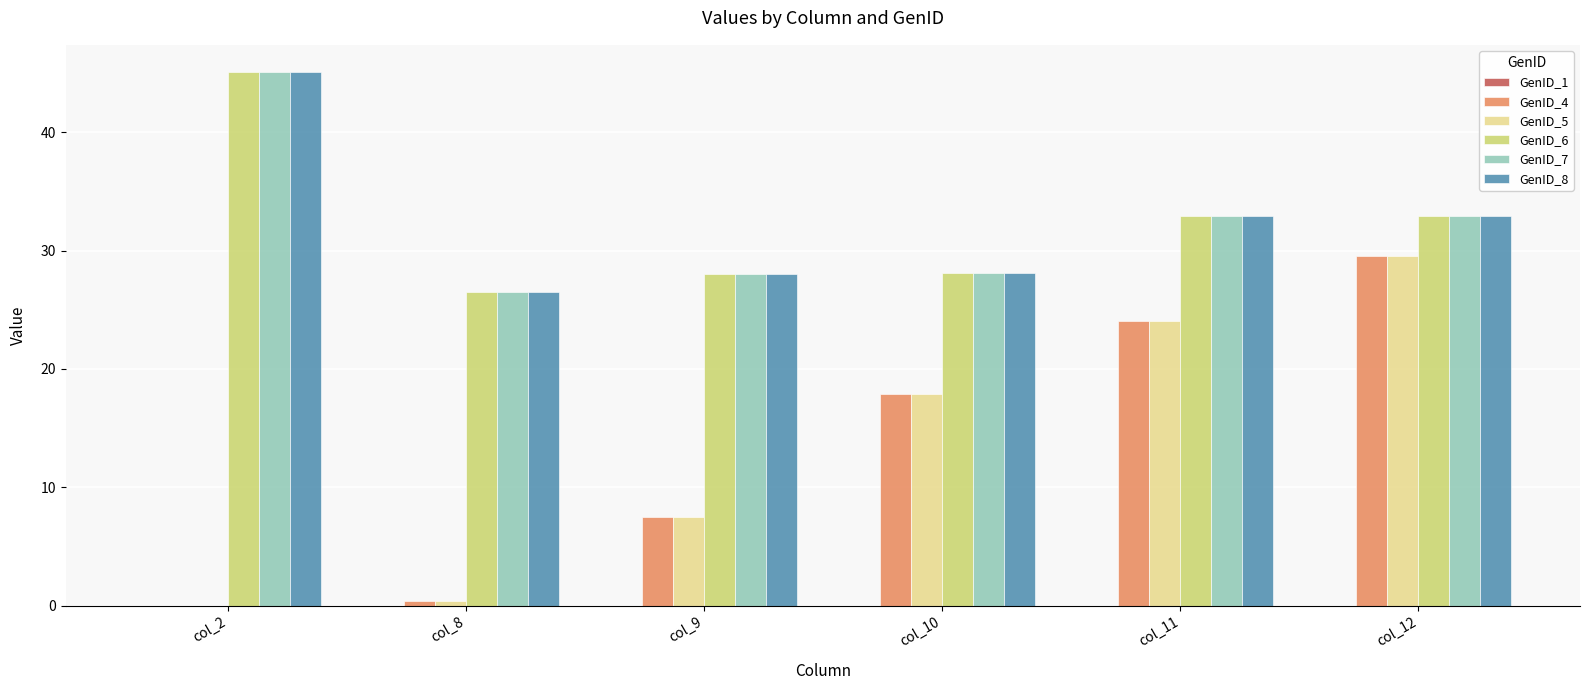

True or false: GenID_4 has a value of 2.3 at col_9.

False